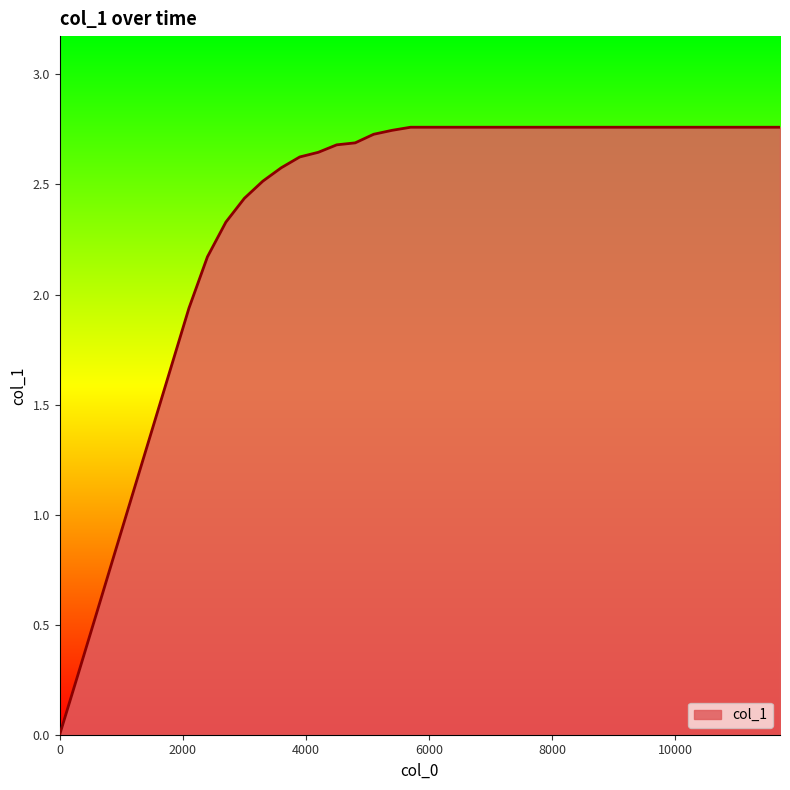

The chart shows a value of 1.9 at 0. True or false?

False